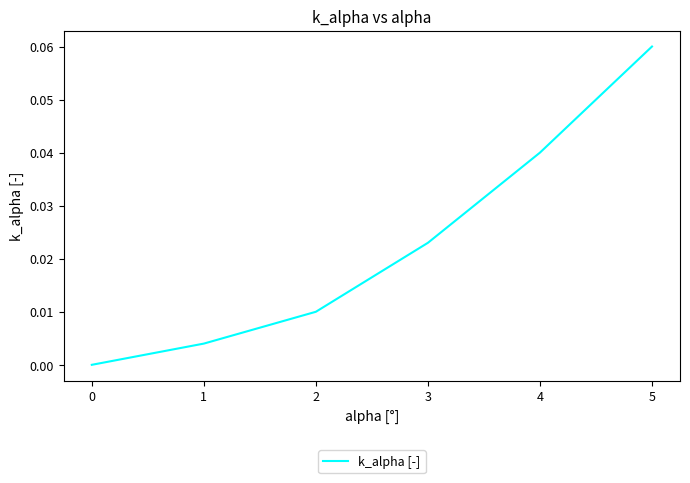

At which category does the chart reach its peak across all series?

5